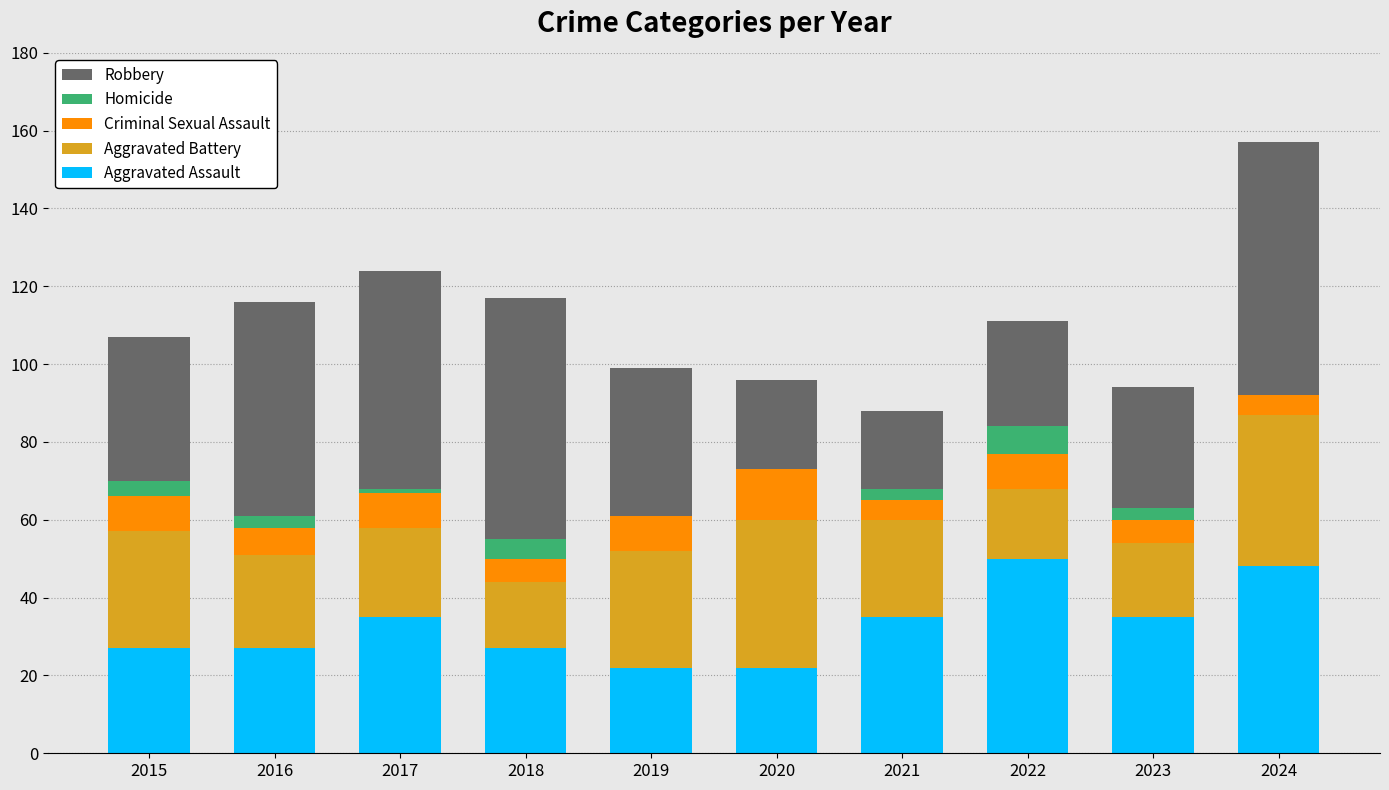

At which category is the sum across all series the highest?

2024